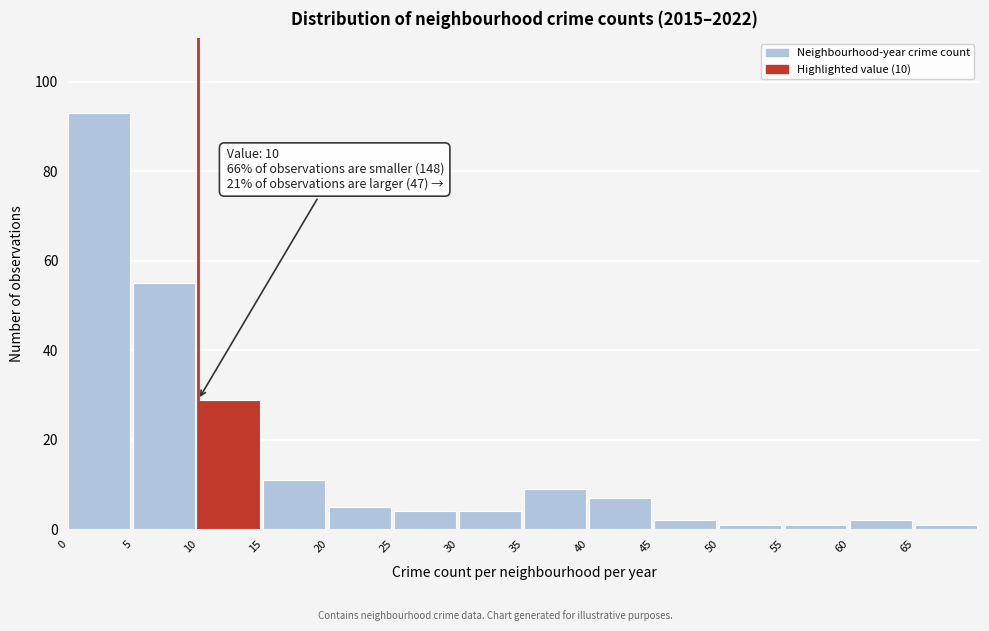

Over which range of the x-axis is the bar tallest?

0 to 5